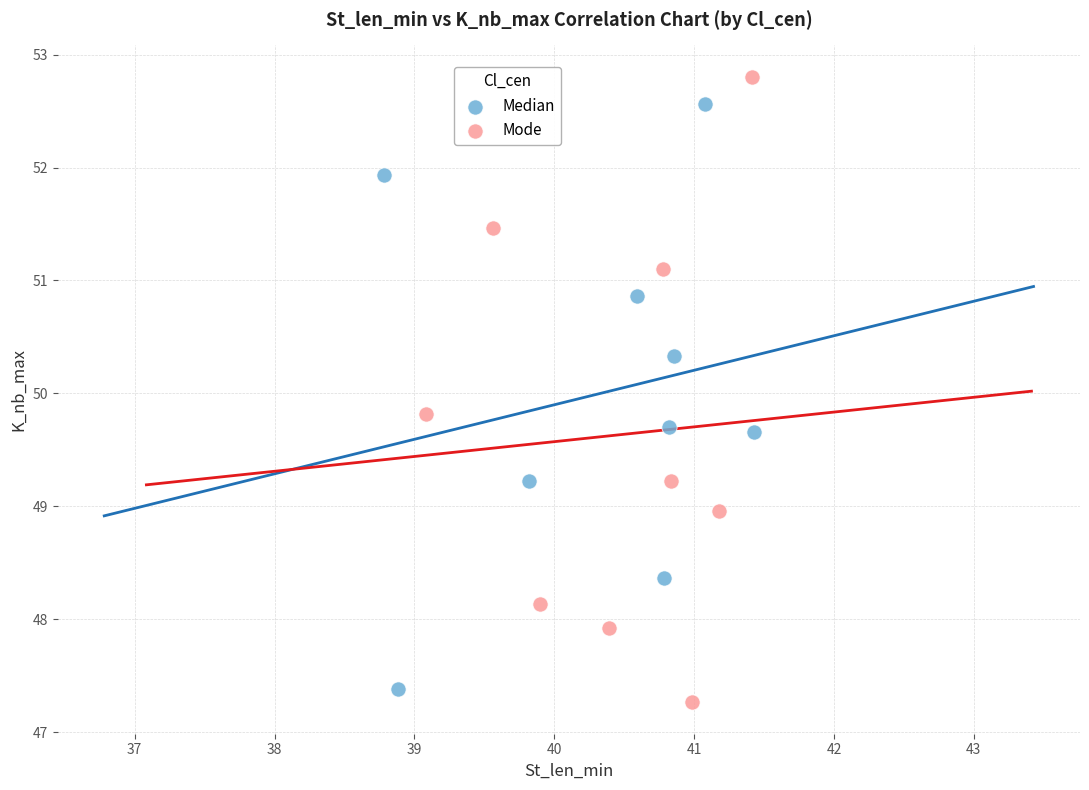

Which series contains the highest Y value?

Mode